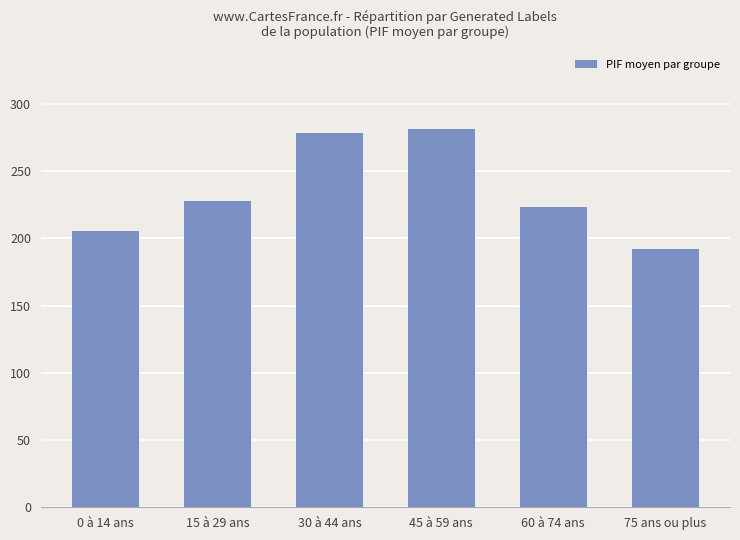

What position from the left is 60 à 74 ans?

5